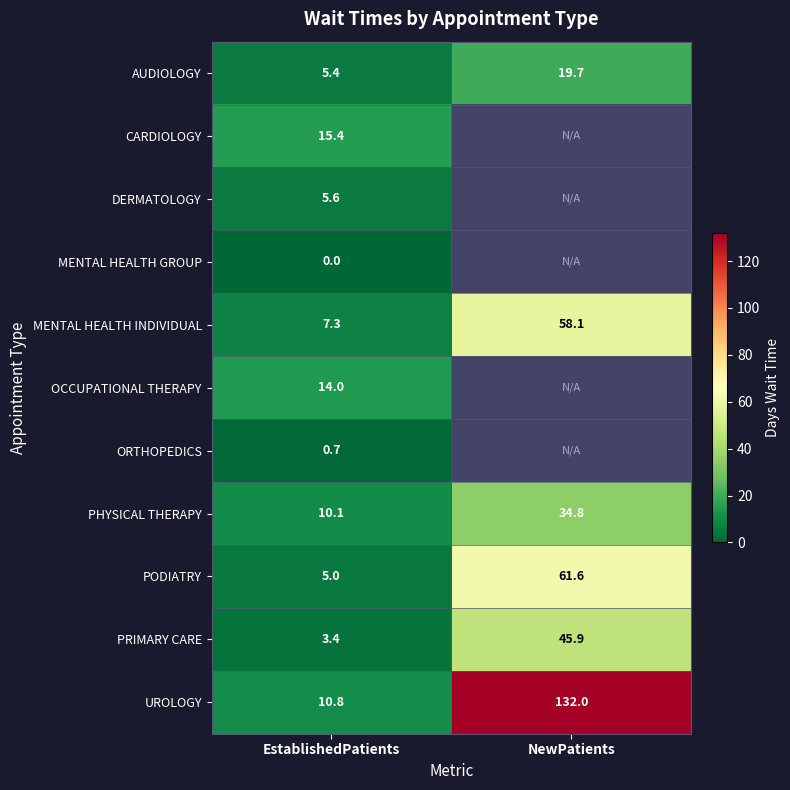

True or false: OCCUPATIONAL THERAPY has a value of 14.0 at EstablishedPatients.

True